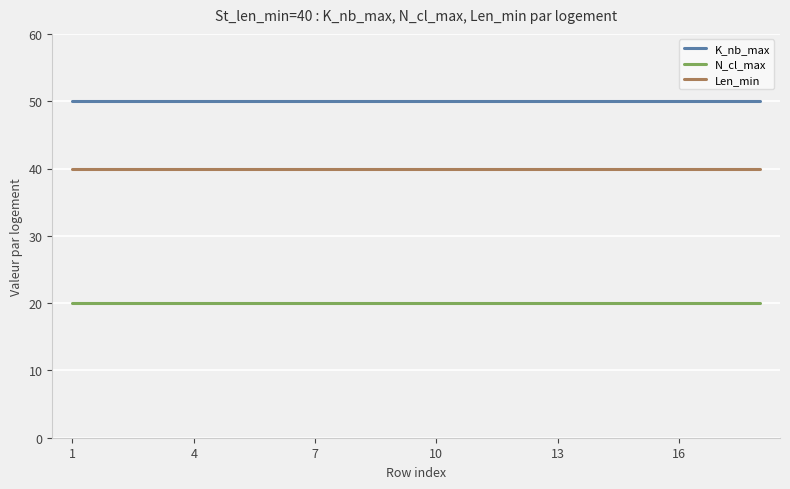

What is the highest value of the Len_min series?

40